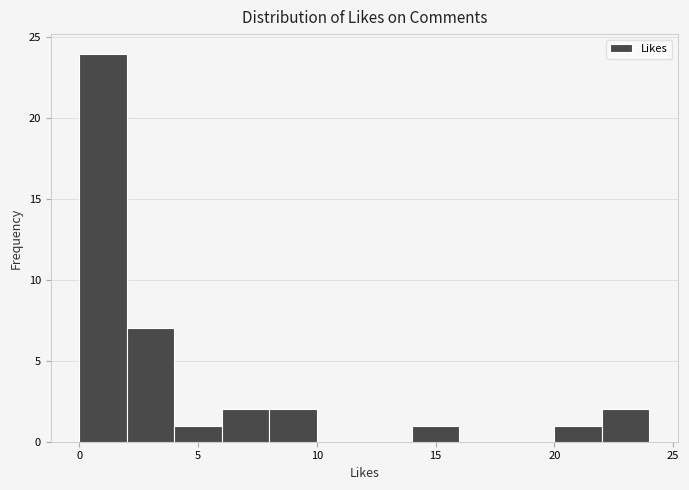

Which range on the x-axis has the tallest bar?

0 to 2